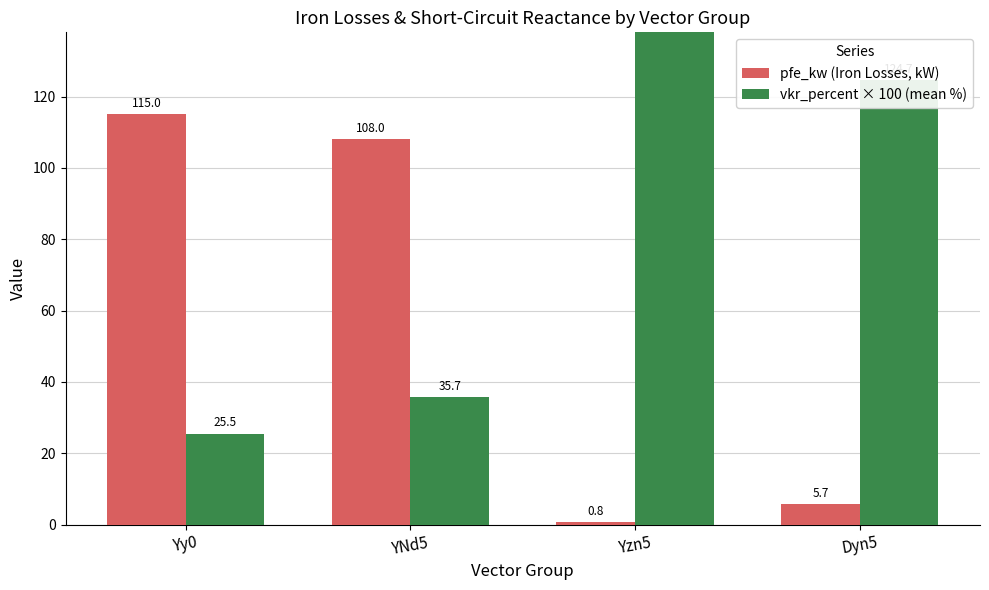

List the series in order of their overall mean, lowest first.

pfe_kw (Iron Losses, kW), vkr_percent × 100 (mean %)